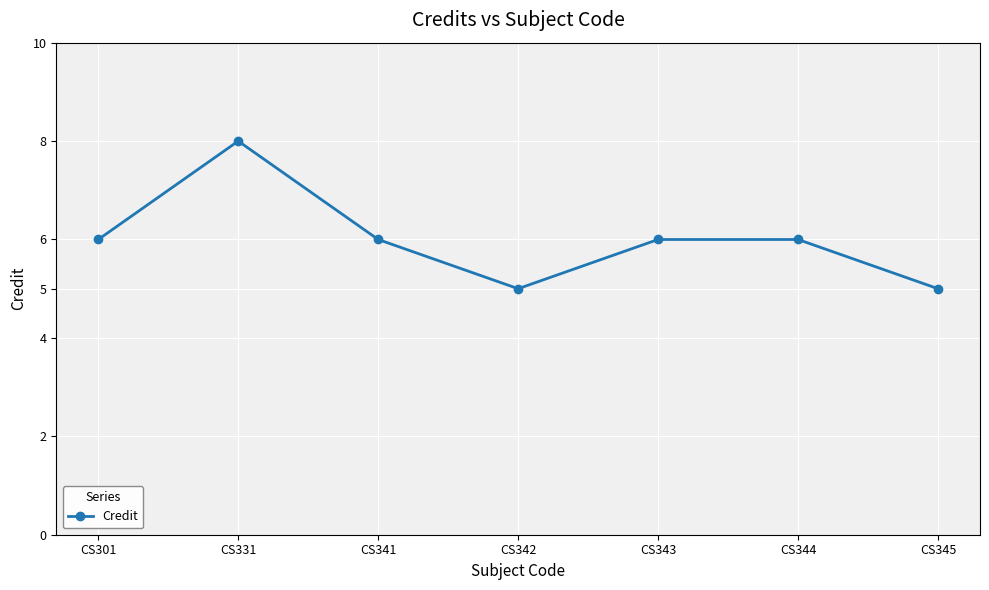

Reading left to right, transcribe all the data shown in this chart.

6	8	6	5	6	6	5